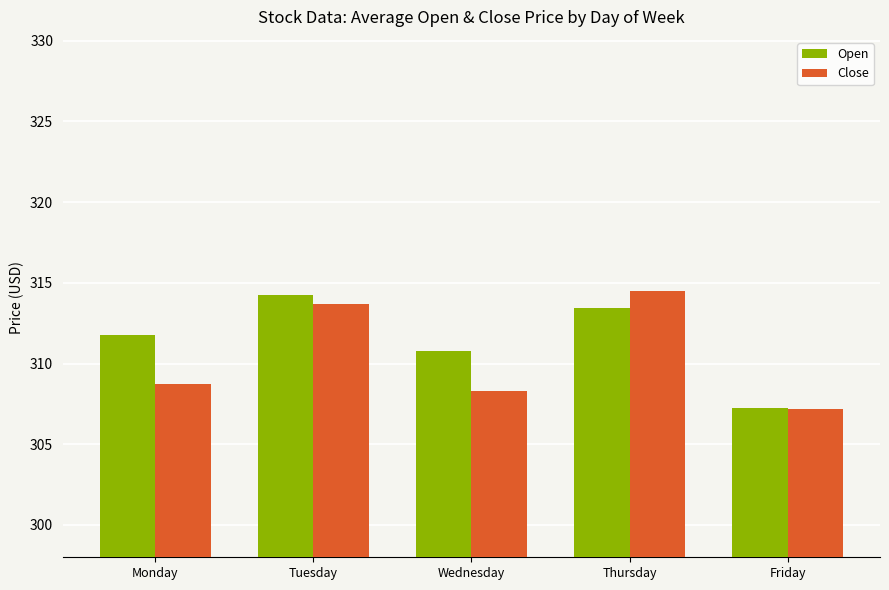

The Close series shows 546.5 at Thursday. True or false?

False